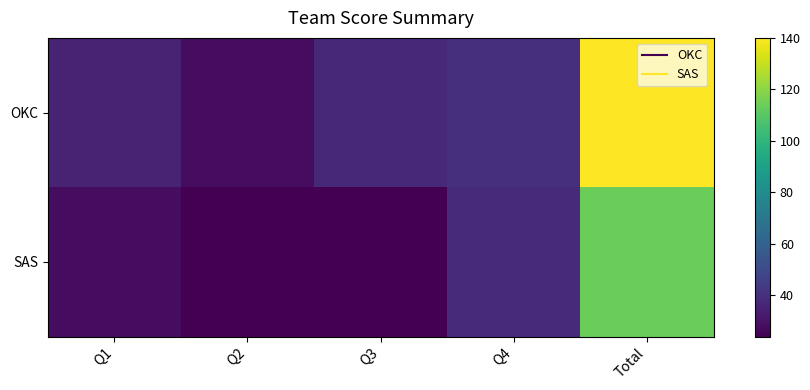

List the series in order of their overall mean, highest first.

OKC, SAS